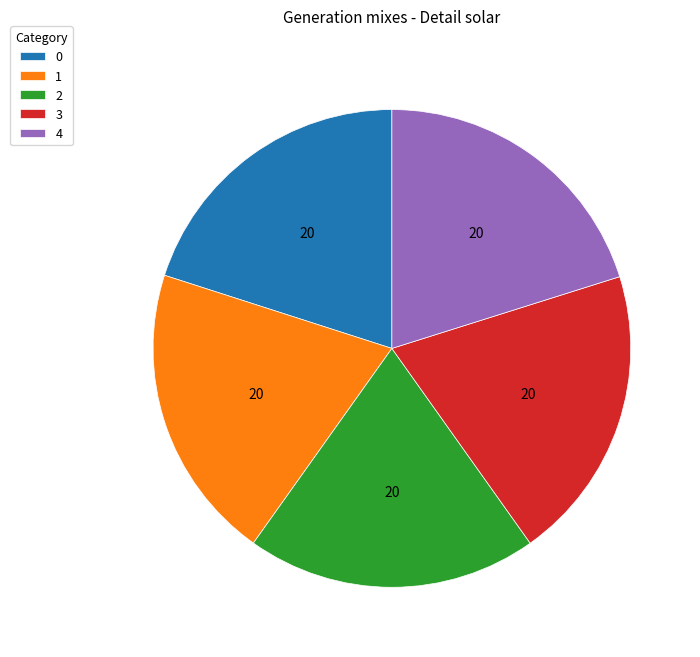

Do 1 and 4 together represent more than half of the pie?

No